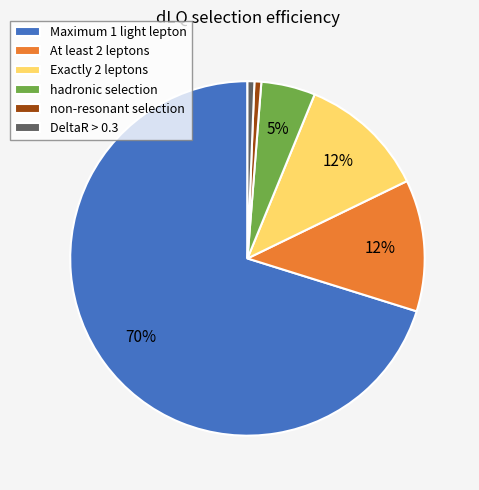

True or false: At least 2 leptons accounts for 12% of the total.

True